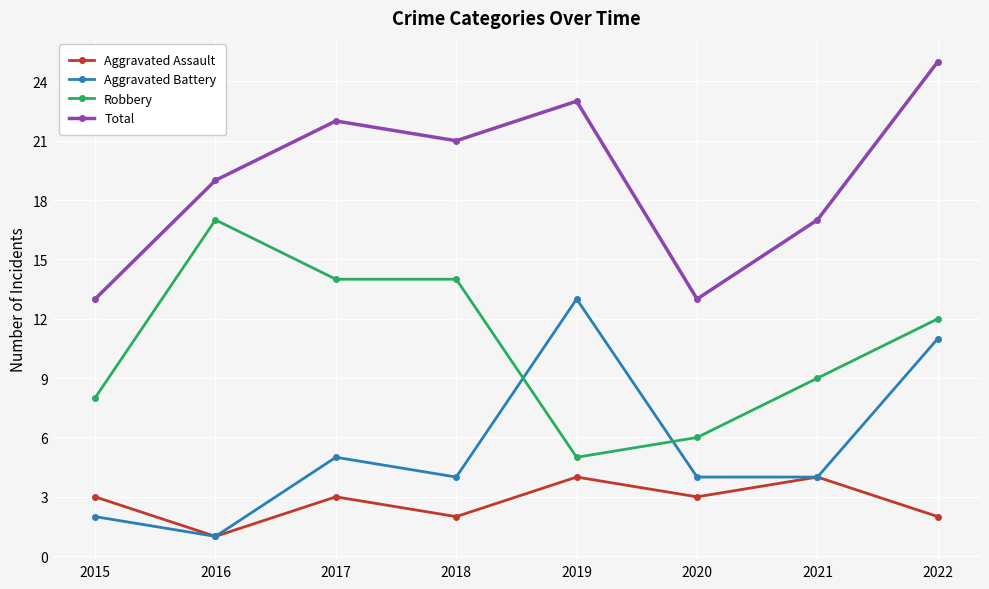

What is the difference between the maximum and minimum values in the Robbery series?

12